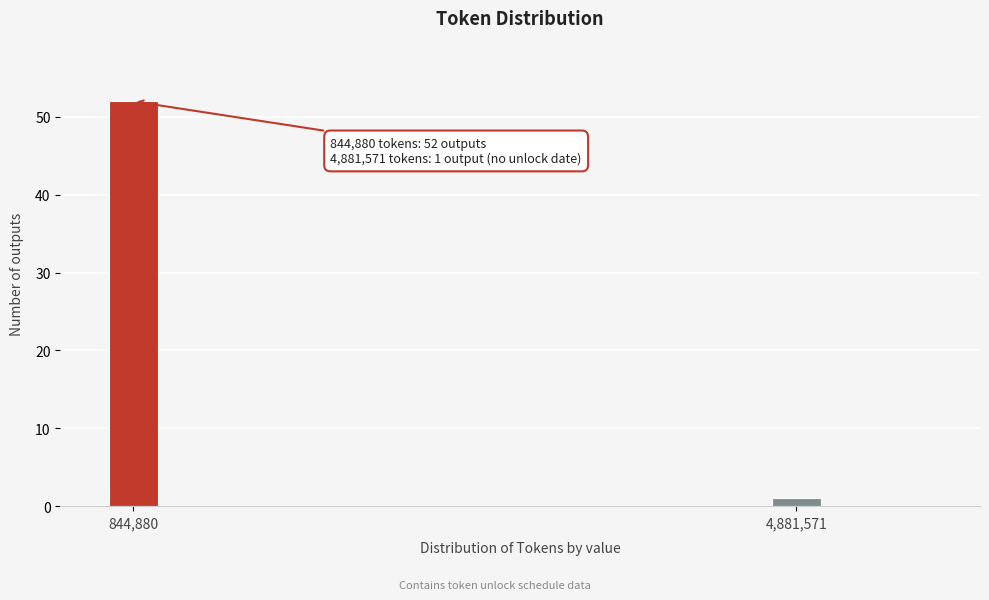

Reading left to right, what are all the values shown in this chart?

52	1